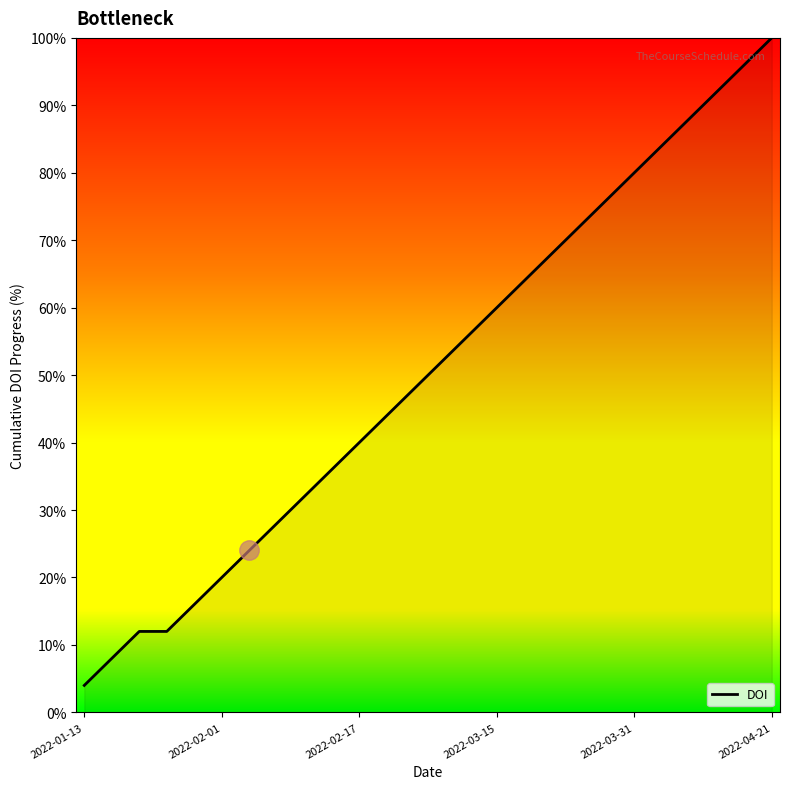

What is the difference between the values at 2022-01-13 and 23?

88.0